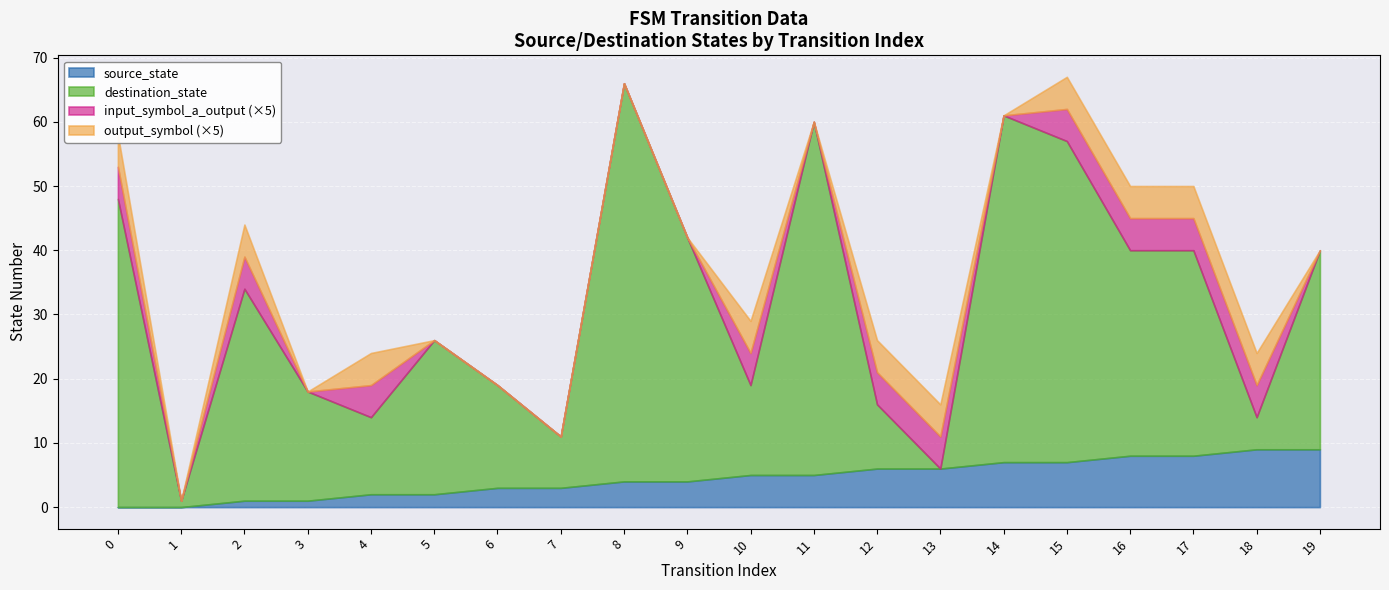

What is the average value of the source_state series?

4